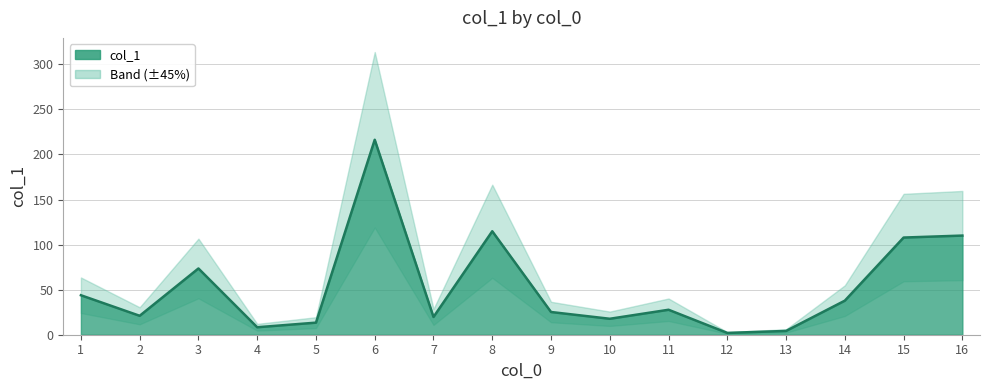

Reading left to right, extract all data points from this chart.

43.8	21.0	73.5	8.3	13.4	216.3	19.7	114.8	25.2	17.7	27.7	2.0	4.2	37.8	107.8	110.0